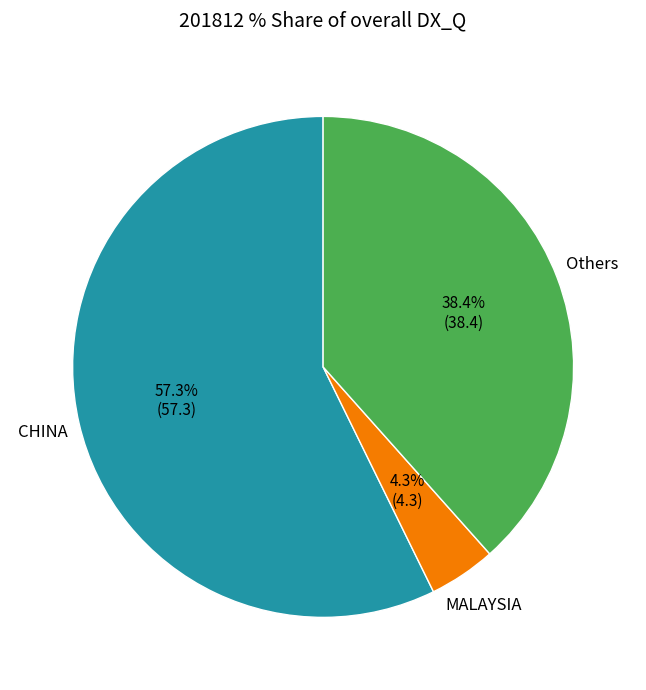

Is there any slice that represents more than half of the pie?

Yes